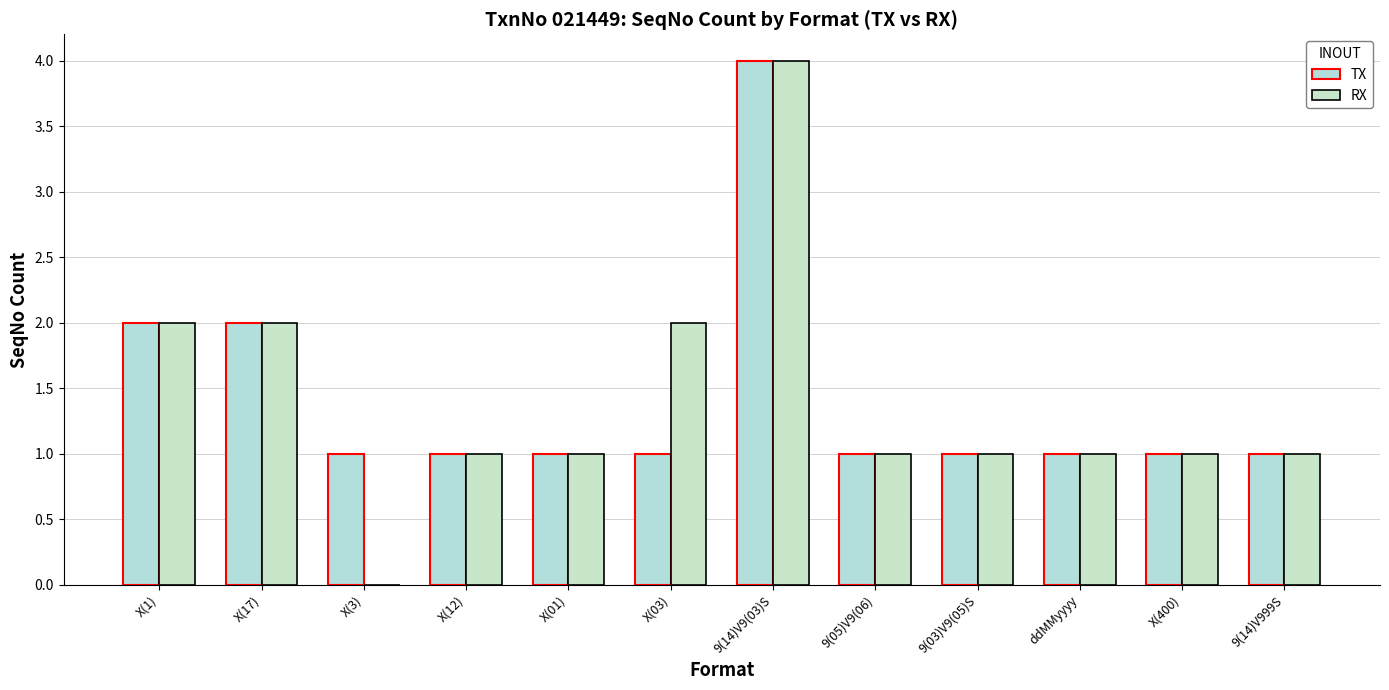

At which label does RX first exceed 1?

X(1)